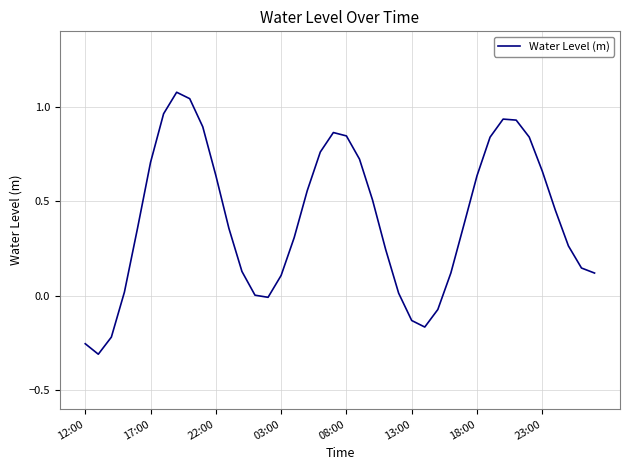

How many interior local valleys (lower than both neighbors) does the data have?

3